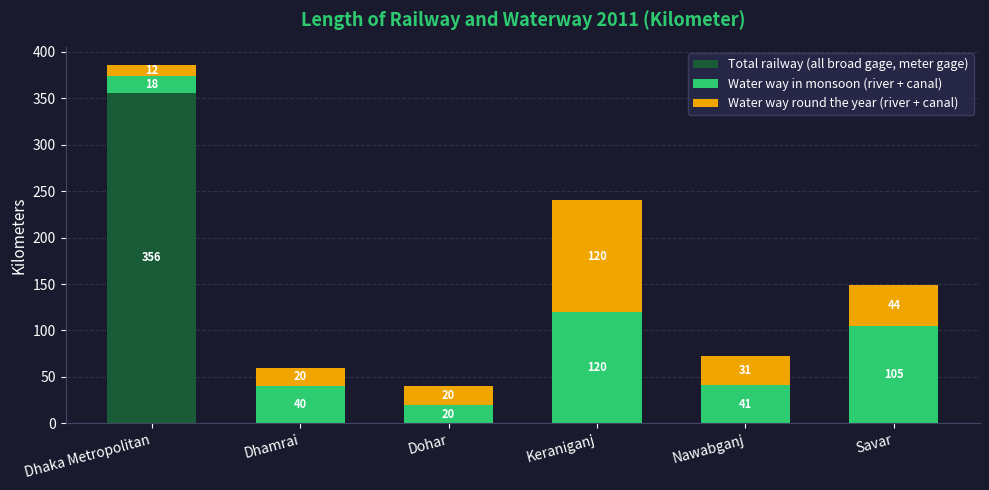

At which label does Total railway (all broad gage, meter gage) reach its peak?

Dhaka Metropolitan